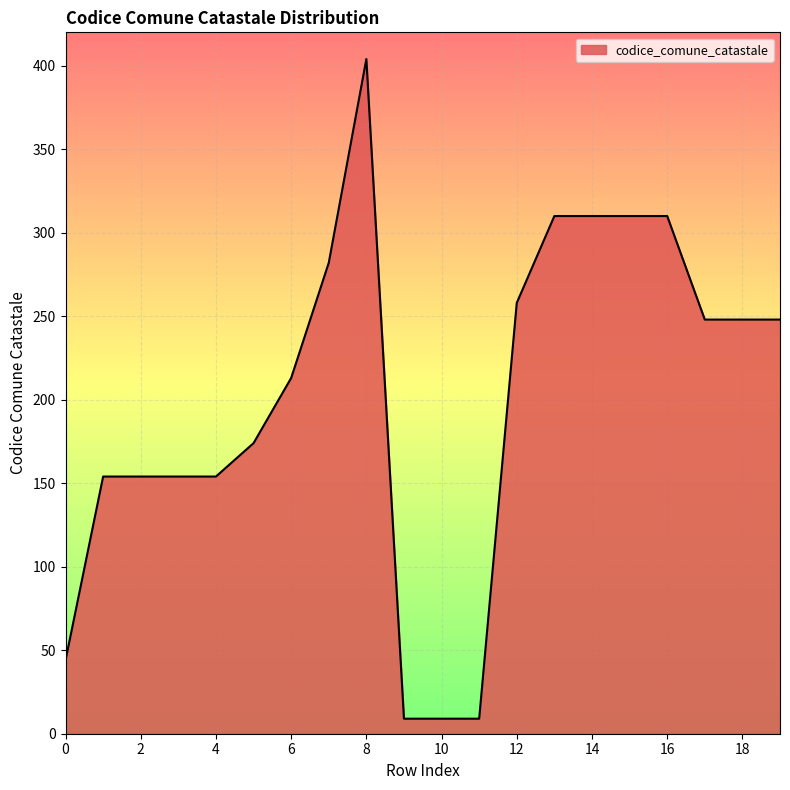

What is the difference between the maximum and minimum values?

395